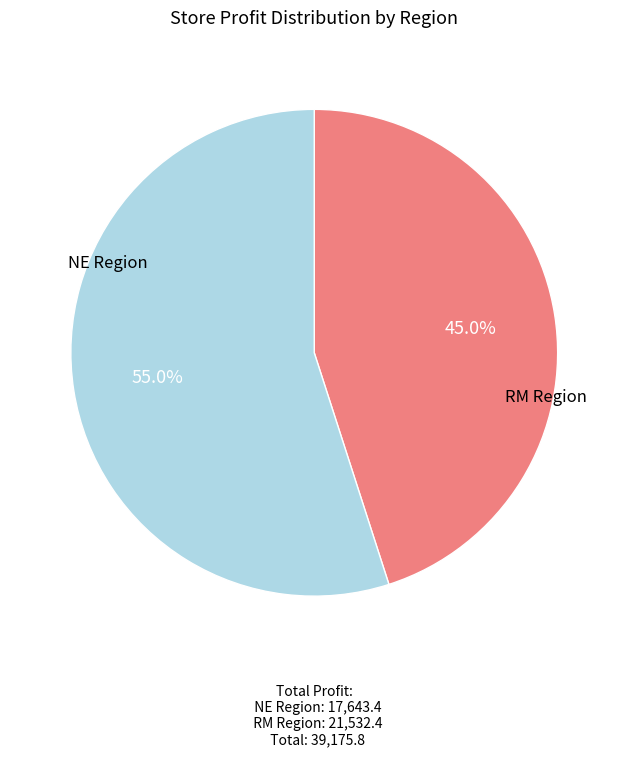

How many slices are in this pie chart?

2